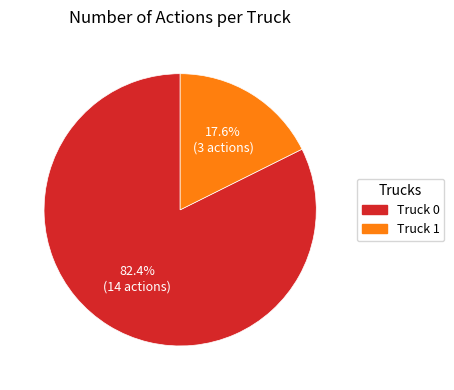

To the nearest percent, what is the difference between the Truck 0 and Truck 1 slice percentages?

65%